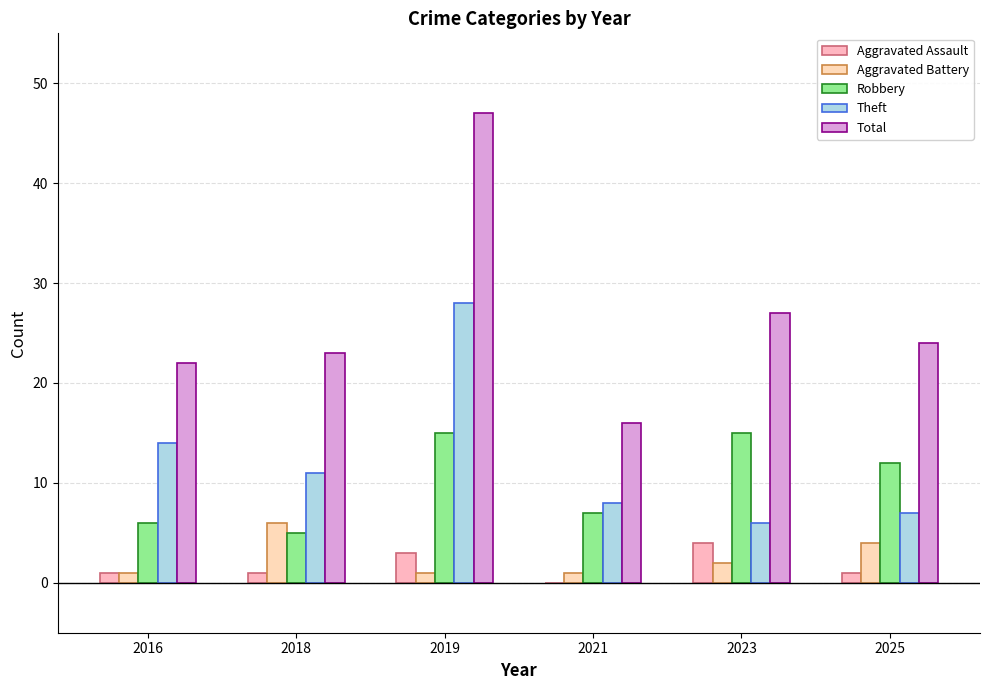

Are the bars grouped side by side (vs. stacked)?

Yes